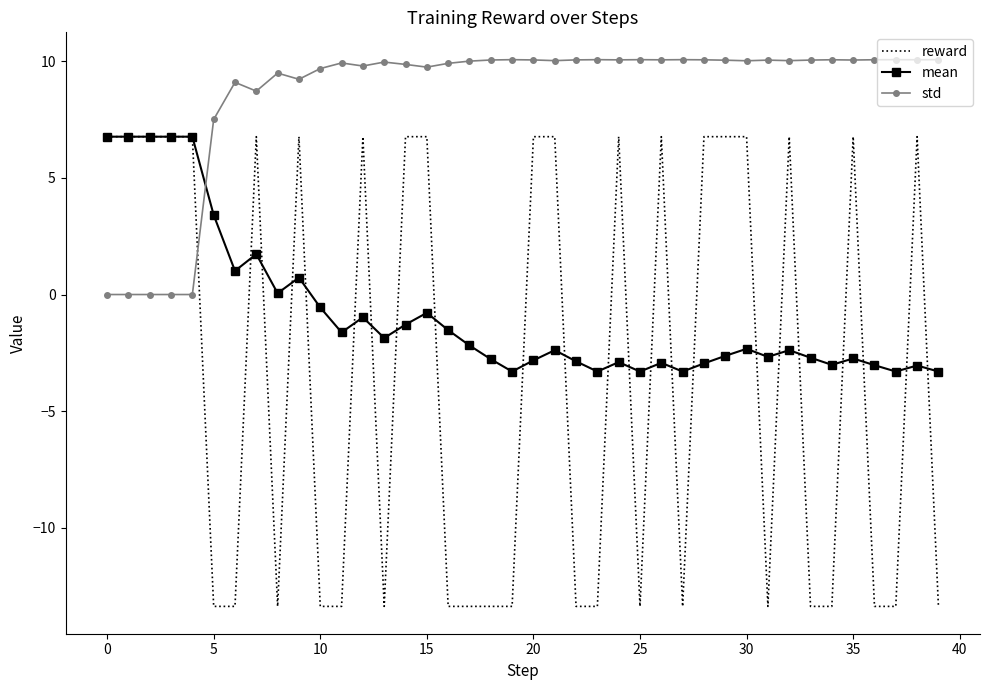

True or false: reward and std cross at least once.

True